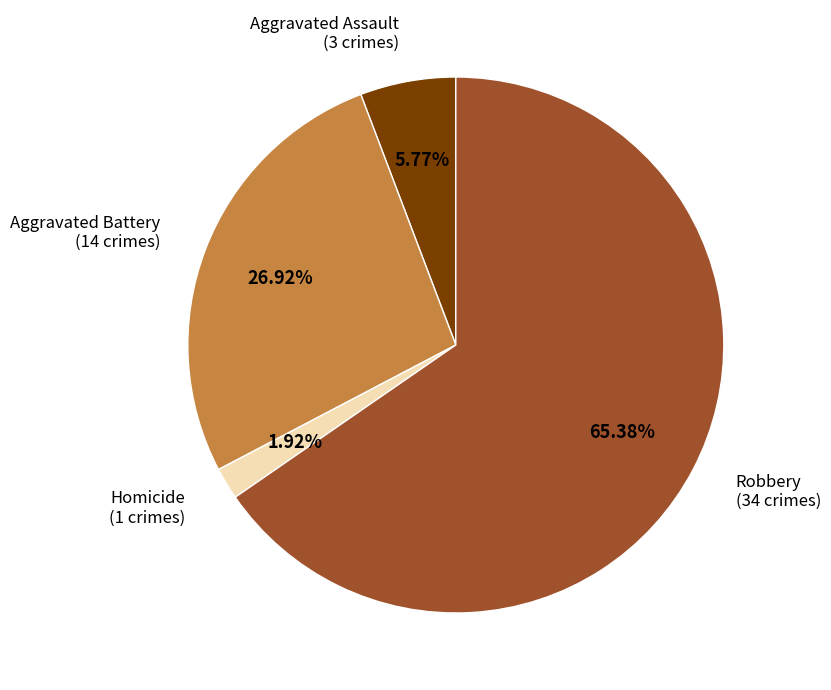

What is the smallest slice in the pie chart?

Homicide (1 crimes)